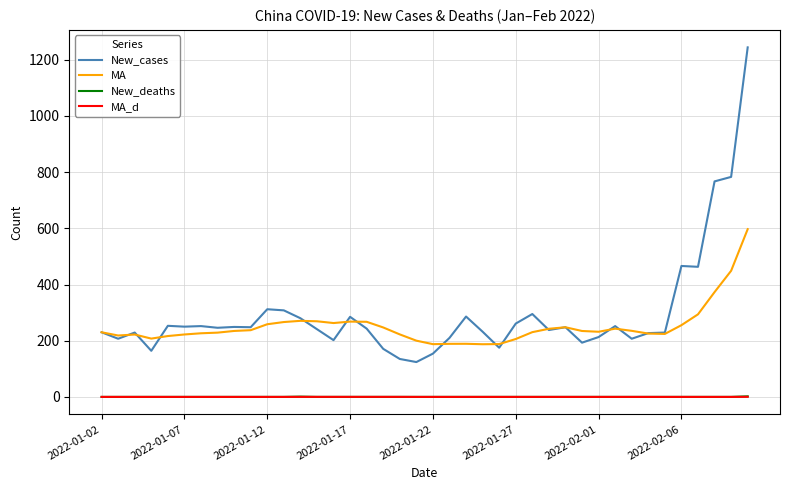

How many lines are shown in the chart?

4